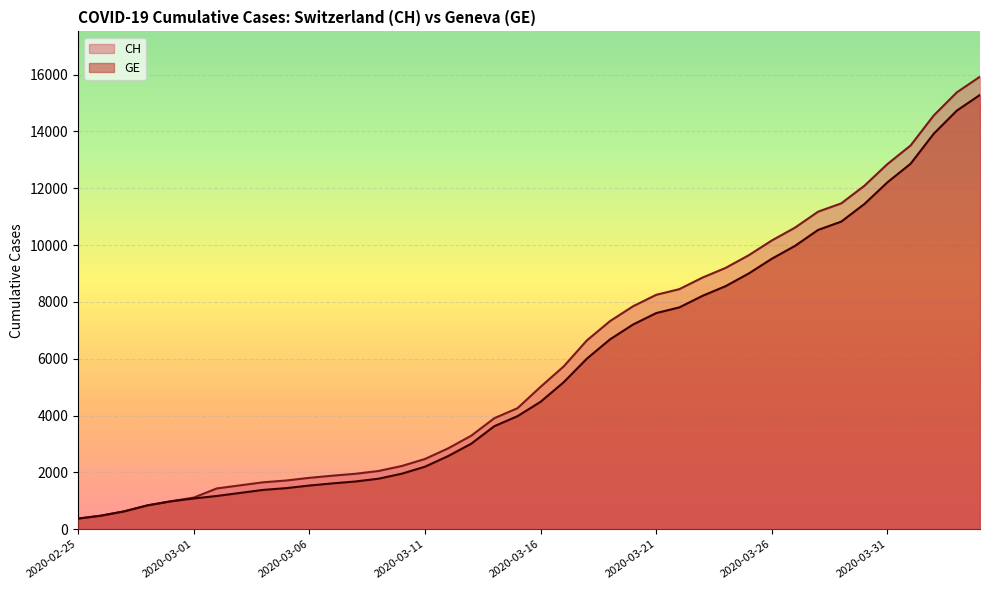

What are all the series names shown in the legend?

CH, GE